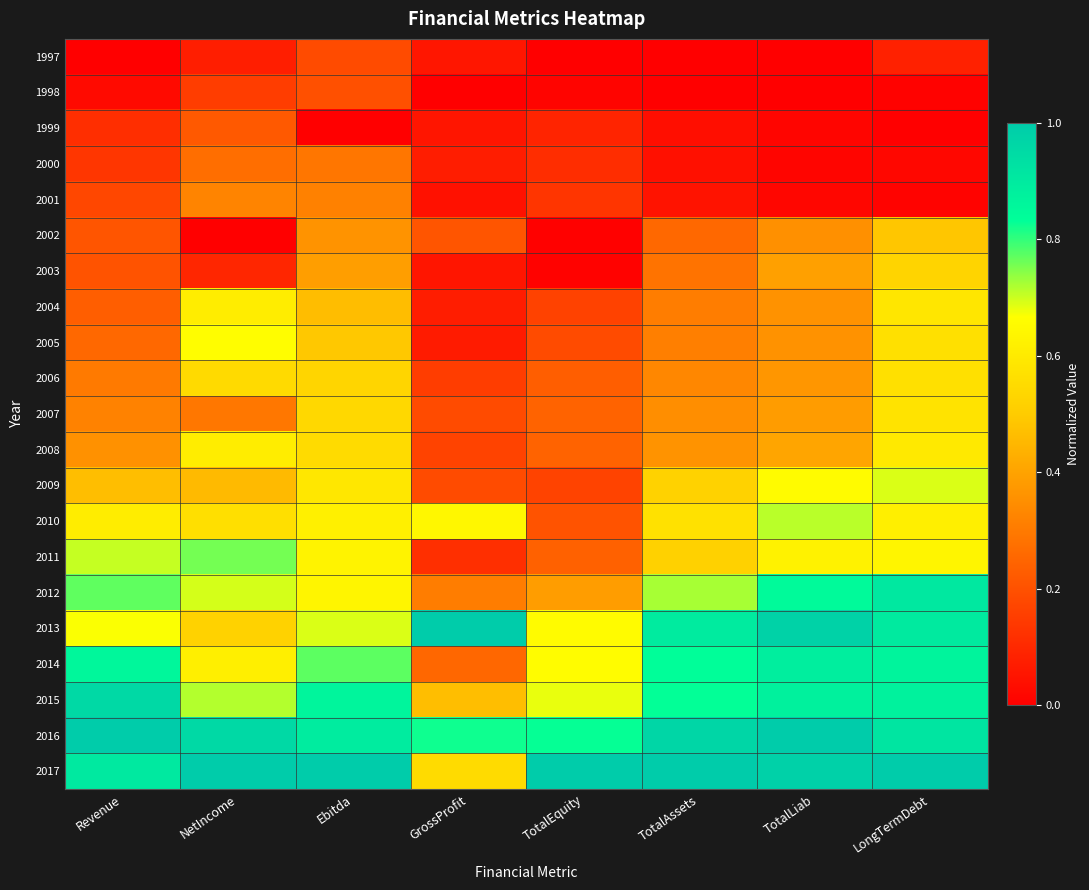

Reading left to right, list all the values displayed in this chart.

1997: Revenue=0.0	NetIncome=0.1	Ebitda=0.2	GrossProfit=0.1	TotalEquity=0.0	TotalAssets=0.0	TotalLiab=0.0	LongTermDebt=0.1
1998: Revenue=0.0	NetIncome=0.2	Ebitda=0.2	GrossProfit=0.0	TotalEquity=0.0	TotalAssets=0.0	TotalLiab=0.0	LongTermDebt=0.0
1999: Revenue=0.1	NetIncome=0.2	Ebitda=0.0	GrossProfit=0.1	TotalEquity=0.1	TotalAssets=0.0	TotalLiab=0.0	LongTermDebt=0.0
2000: Revenue=0.1	NetIncome=0.3	Ebitda=0.3	GrossProfit=0.1	TotalEquity=0.1	TotalAssets=0.0	TotalLiab=0.0	LongTermDebt=0.0
2001: Revenue=0.2	NetIncome=0.3	Ebitda=0.3	GrossProfit=0.0	TotalEquity=0.1	TotalAssets=0.0	TotalLiab=0.0	LongTermDebt=0.0
2002: Revenue=0.2	NetIncome=0.0	Ebitda=0.4	GrossProfit=0.2	TotalEquity=0.0	TotalAssets=0.3	TotalLiab=0.4	LongTermDebt=0.5
2003: Revenue=0.2	NetIncome=0.1	Ebitda=0.4	GrossProfit=0.1	TotalEquity=0.0	TotalAssets=0.3	TotalLiab=0.4	LongTermDebt=0.5
2004: Revenue=0.2	NetIncome=0.6	Ebitda=0.5	GrossProfit=0.1	TotalEquity=0.2	TotalAssets=0.3	TotalLiab=0.4	LongTermDebt=0.6
2005: Revenue=0.3	NetIncome=0.7	Ebitda=0.5	GrossProfit=0.1	TotalEquity=0.2	TotalAssets=0.3	TotalLiab=0.4	LongTermDebt=0.6
2006: Revenue=0.3	NetIncome=0.5	Ebitda=0.5	GrossProfit=0.2	TotalEquity=0.2	TotalAssets=0.3	TotalLiab=0.4	LongTermDebt=0.6
2007: Revenue=0.3	NetIncome=0.3	Ebitda=0.5	GrossProfit=0.2	TotalEquity=0.2	TotalAssets=0.3	TotalLiab=0.4	LongTermDebt=0.6
2008: Revenue=0.4	NetIncome=0.6	Ebitda=0.6	GrossProfit=0.2	TotalEquity=0.2	TotalAssets=0.4	TotalLiab=0.4	LongTermDebt=0.6
2009: Revenue=0.5	NetIncome=0.5	Ebitda=0.6	GrossProfit=0.2	TotalEquity=0.2	TotalAssets=0.5	TotalLiab=0.7	LongTermDebt=0.7
2010: Revenue=0.6	NetIncome=0.6	Ebitda=0.6	GrossProfit=0.6	TotalEquity=0.2	TotalAssets=0.6	TotalLiab=0.7	LongTermDebt=0.6
2011: Revenue=0.7	NetIncome=0.8	Ebitda=0.6	GrossProfit=0.1	TotalEquity=0.2	TotalAssets=0.5	TotalLiab=0.6	LongTermDebt=0.6
2012: Revenue=0.8	NetIncome=0.7	Ebitda=0.6	GrossProfit=0.3	TotalEquity=0.4	TotalAssets=0.7	TotalLiab=0.8	LongTermDebt=0.9
2013: Revenue=0.7	NetIncome=0.5	Ebitda=0.7	GrossProfit=1.0	TotalEquity=0.7	TotalAssets=0.9	TotalLiab=1.0	LongTermDebt=0.9
2014: Revenue=0.9	NetIncome=0.6	Ebitda=0.8	GrossProfit=0.3	TotalEquity=0.7	TotalAssets=0.8	TotalLiab=0.9	LongTermDebt=0.9
2015: Revenue=1.0	NetIncome=0.7	Ebitda=0.9	GrossProfit=0.5	TotalEquity=0.7	TotalAssets=0.8	TotalLiab=0.9	LongTermDebt=0.9
2016: Revenue=1.0	NetIncome=1.0	Ebitda=0.9	GrossProfit=0.8	TotalEquity=0.8	TotalAssets=1.0	TotalLiab=1.0	LongTermDebt=0.9
2017: Revenue=0.9	NetIncome=1.0	Ebitda=1.0	GrossProfit=0.6	TotalEquity=1.0	TotalAssets=1.0	TotalLiab=1.0	LongTermDebt=1.0